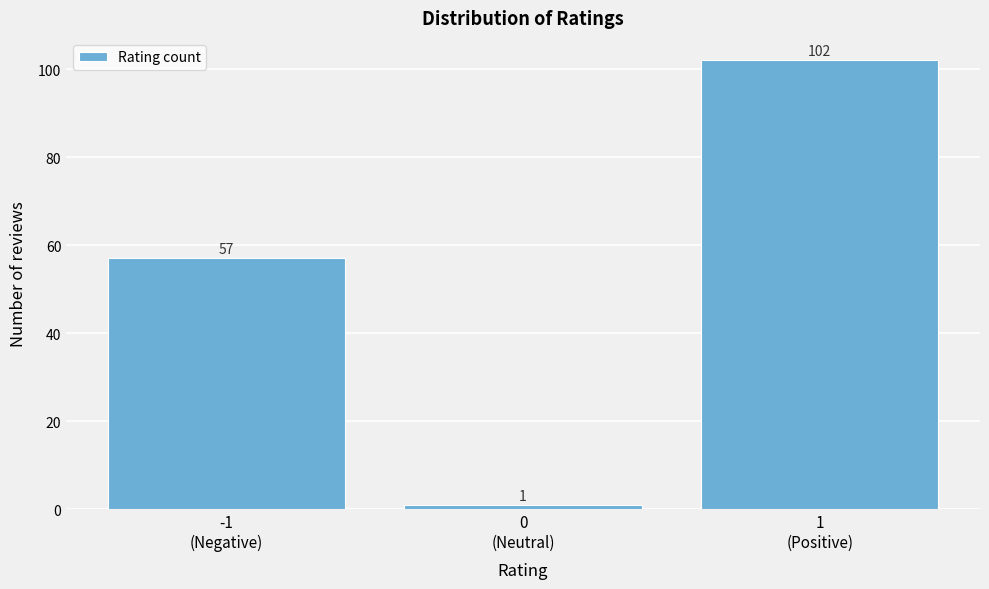

Reading left to right, transcribe all the data shown in this chart.

57	1	102